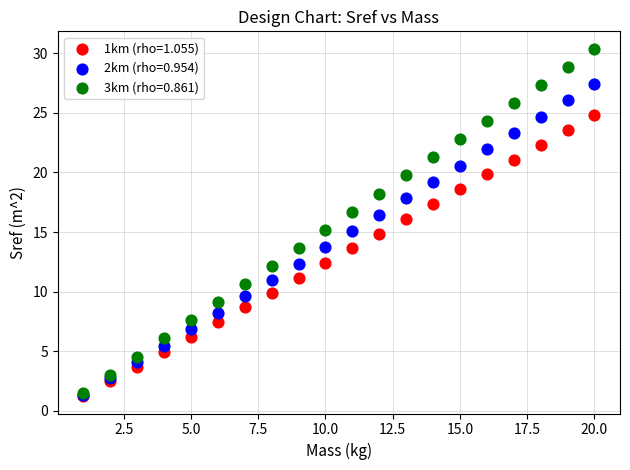

What are all the series names shown in the legend?

1km (rho=1.055), 2km (rho=0.954), 3km (rho=0.861)